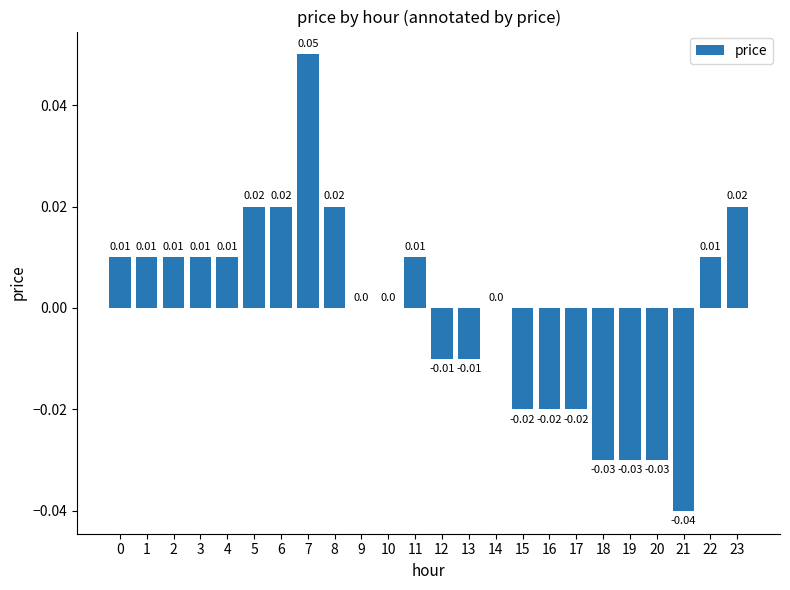

Between 15 and 5, which is larger?

5